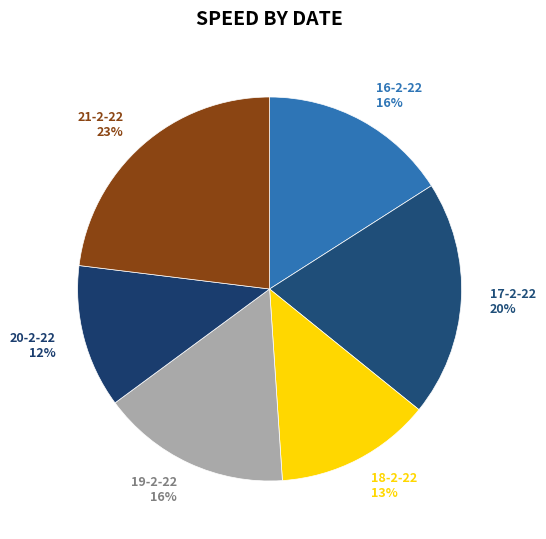

Do 21-2-22 23% and 17-2-22 20% together represent more than half of the pie?

No